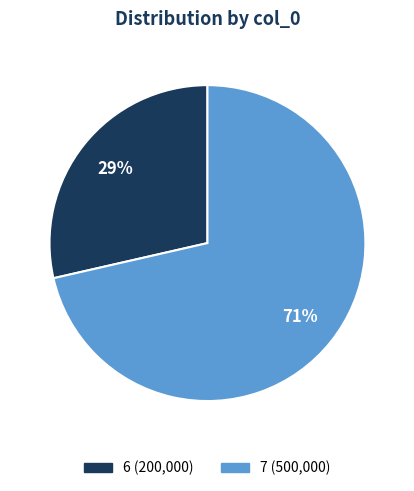

Is 7 the majority of the pie?

Yes